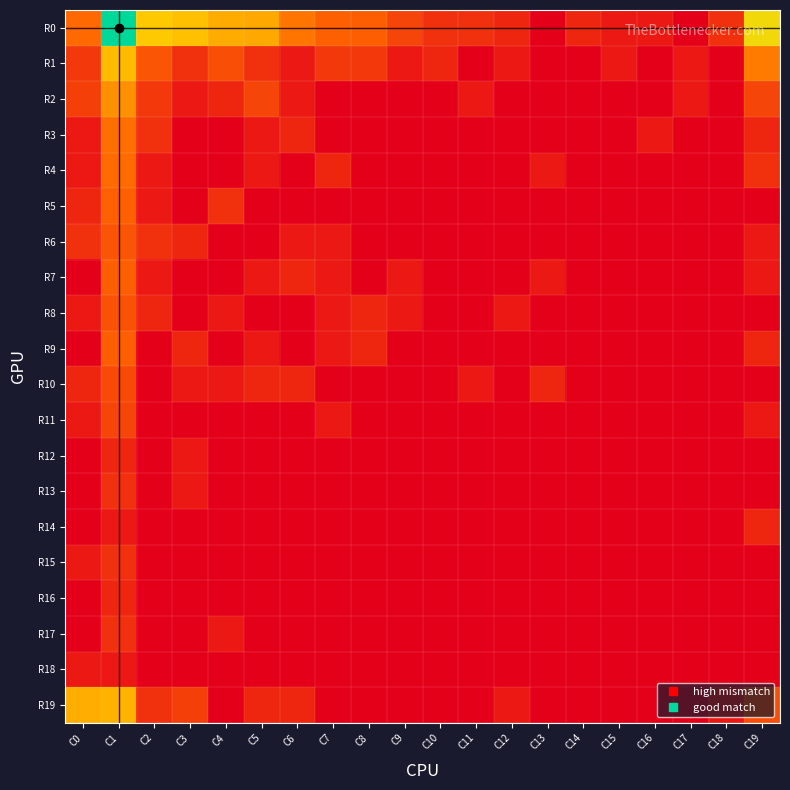

List the series in order of their peak value, highest first.

R0, R1, R19, R2, R3, R4, R5, R7, R9, R6, R8, R10, R11, R13, R15, R17, R12, R14, R16, R18